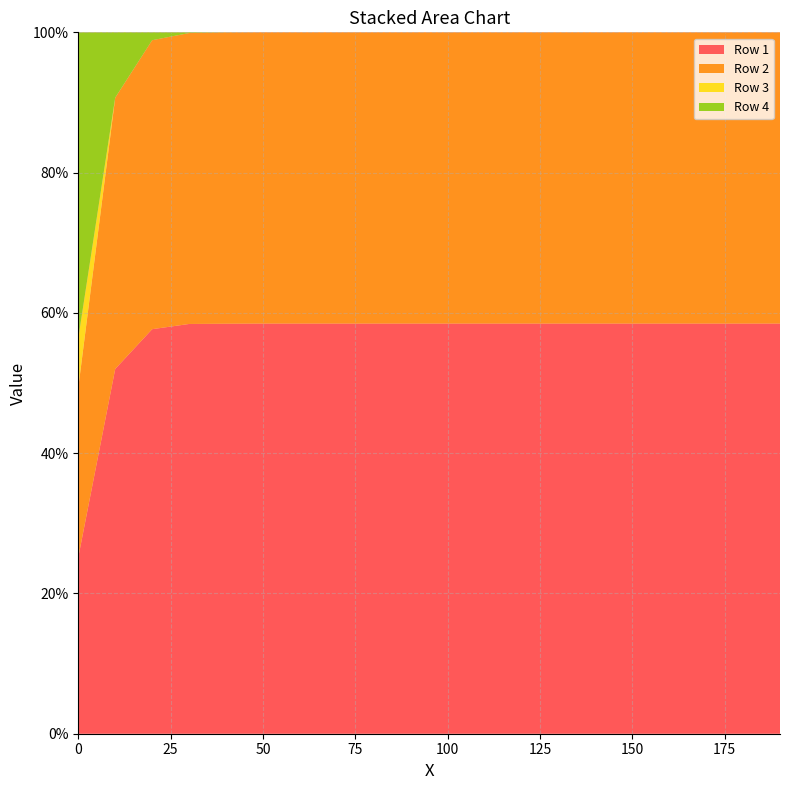

Reading right to left, extract all data points from this chart.

Row 1: 190=0.6	180=0.6	170=0.6	160=0.6	150=0.6	140=0.6	130=0.6	120=0.6	110=0.6	100=0.6	90=0.6	80=0.6	70=0.6	60=0.6	50=0.6	40=0.6	30=0.6	20=0.6	10=0.5	0=0.3
Row 2: 190=0.4	180=0.4	170=0.4	160=0.4	150=0.4	140=0.4	130=0.4	120=0.4	110=0.4	100=0.4	90=0.4	80=0.4	70=0.4	60=0.4	50=0.4	40=0.4	30=0.4	20=0.4	10=0.4	0=0.2
Row 3: 190=0.0	180=0.0	170=0.0	160=0.0	150=0.0	140=0.0	130=0.0	120=0.0	110=0.0	100=0.0	90=0.0	80=0.0	70=0.0	60=0.0	50=0.0	40=0.0	30=0.0	20=0.0	10=0.0	0=0.1
Row 4: 190=0.0	180=0.0	170=0.0	160=0.0	150=0.0	140=0.0	130=0.0	120=0.0	110=0.0	100=0.0	90=0.0	80=0.0	70=0.0	60=0.0	50=0.0	40=0.0	30=0.0	20=0.0	10=0.1	0=0.4